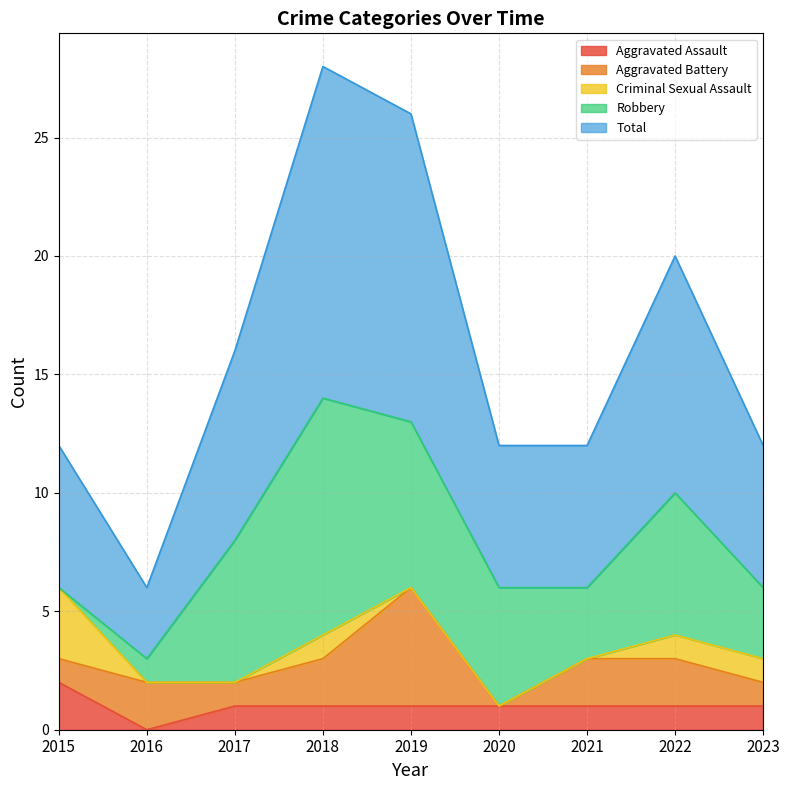

The value of Aggravated Assault at 2018 is 1. True or false?

True